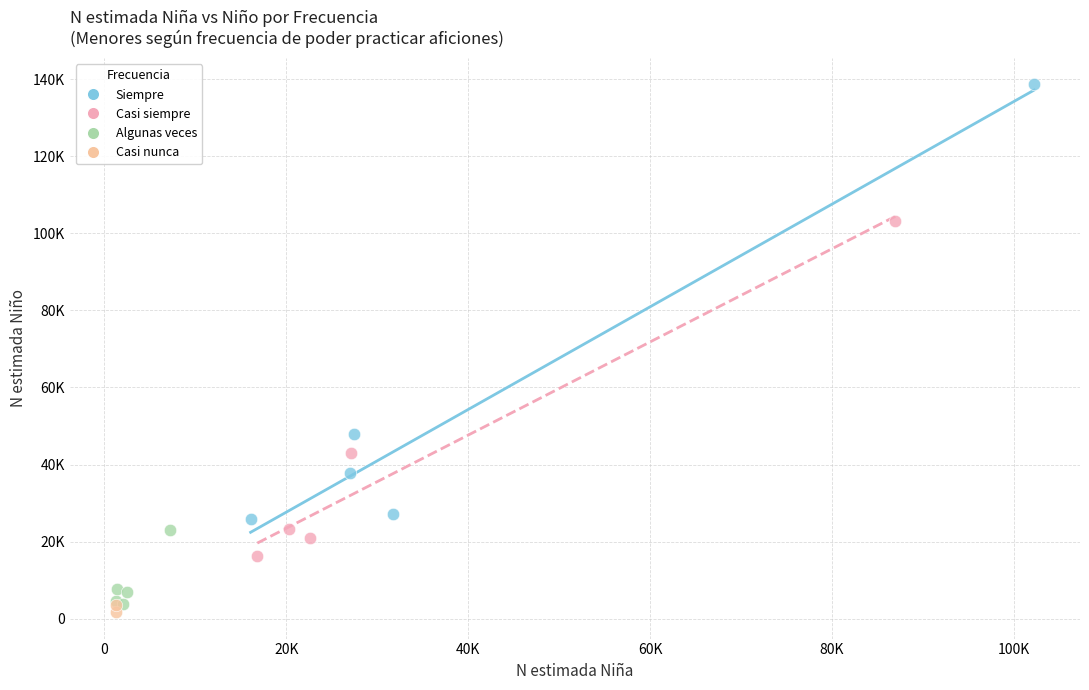

Which series reaches the maximum Y coordinate?

Siempre